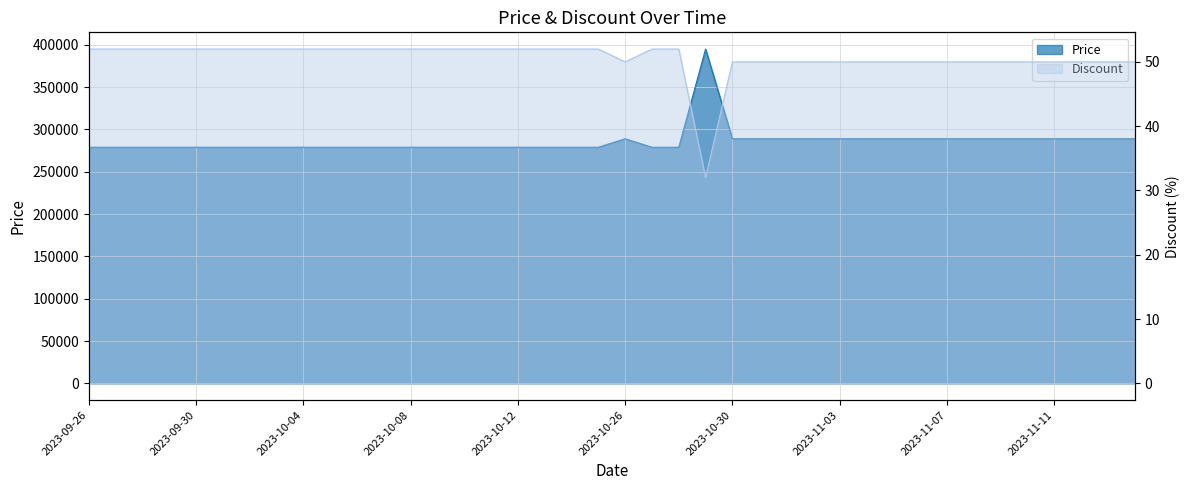

Count the number of data series in this chart.

2